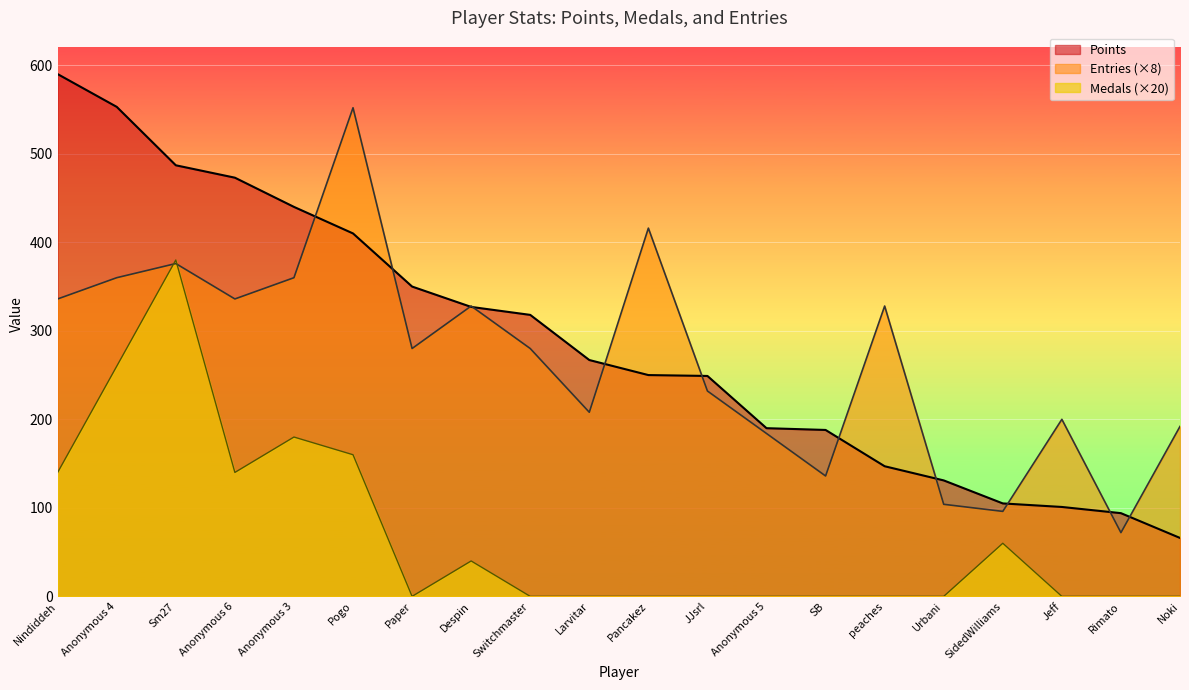

How many values in the Entries series are below 280?

9